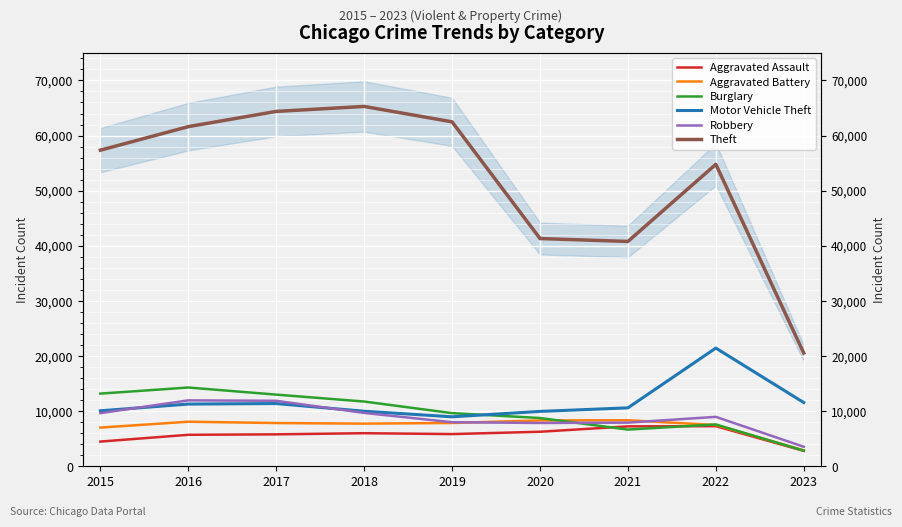

Which series has the largest total across all categories?

Theft